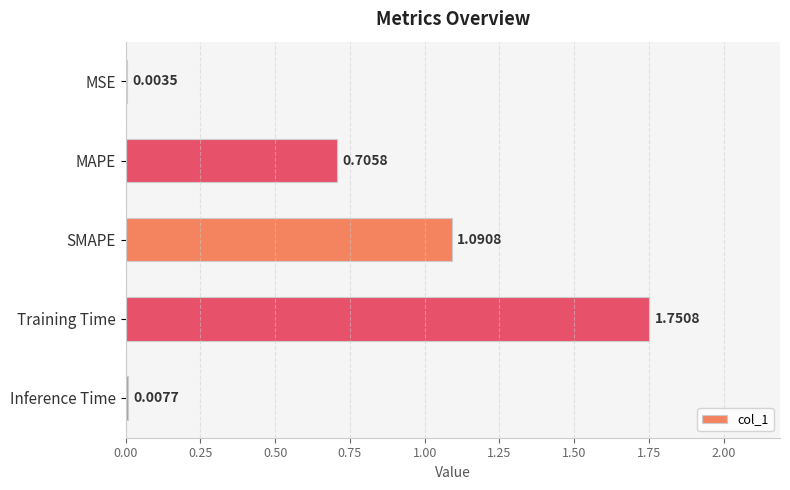

What is the sum of all values?

3.6